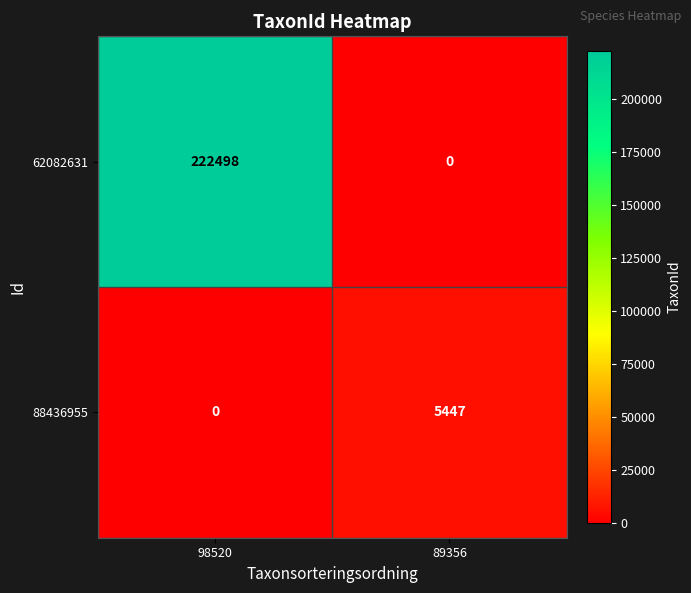

Rank the series by their average value, from highest to lowest.

62082631, 88436955